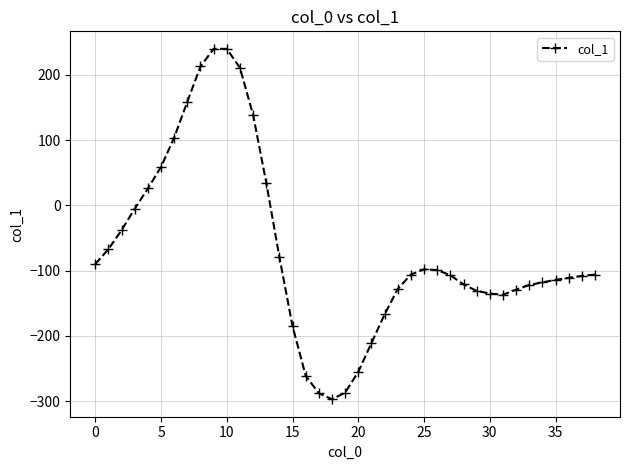

What is the value of the 28th point from the left?

-107